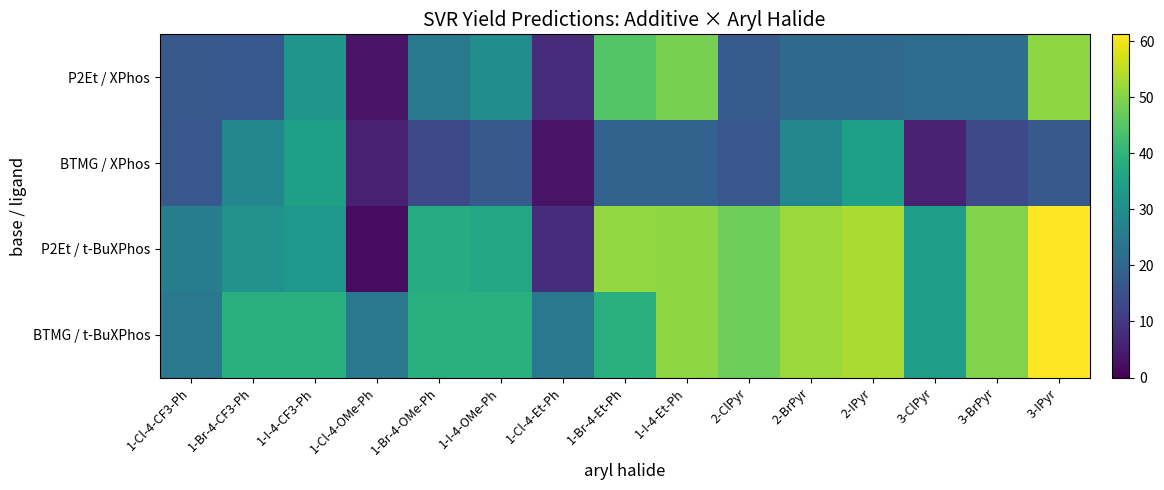

Which label corresponds to the largest value in the chart?

3-IPyr